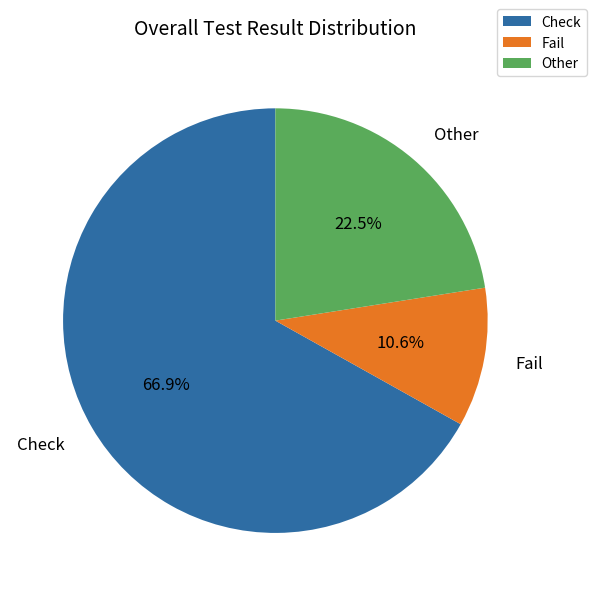

To the nearest percent, what portion does Check represent?

67%